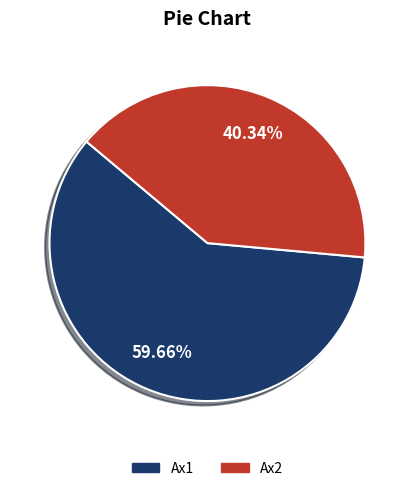

Which has a higher value, Ax2 or Ax1?

Ax1